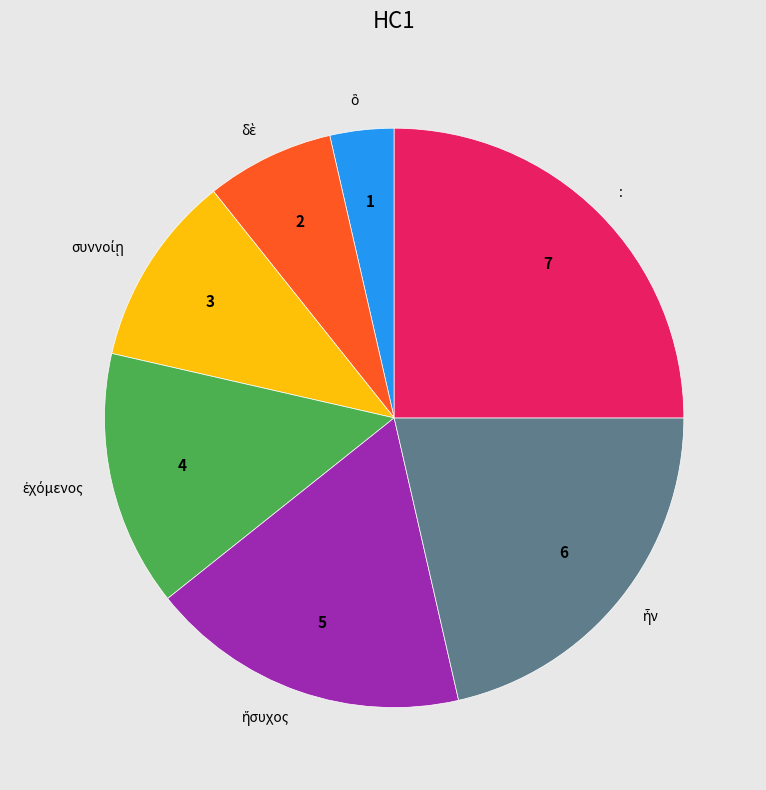

The : slice represents 25% of the pie. True or false?

True